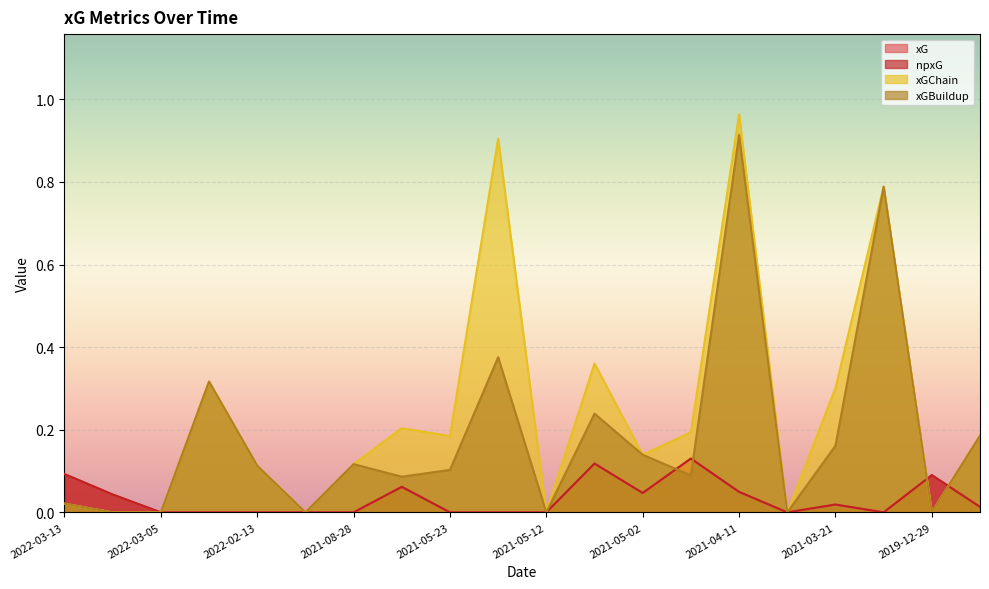

What is the label of the 19th point from the right?

2022-03-10